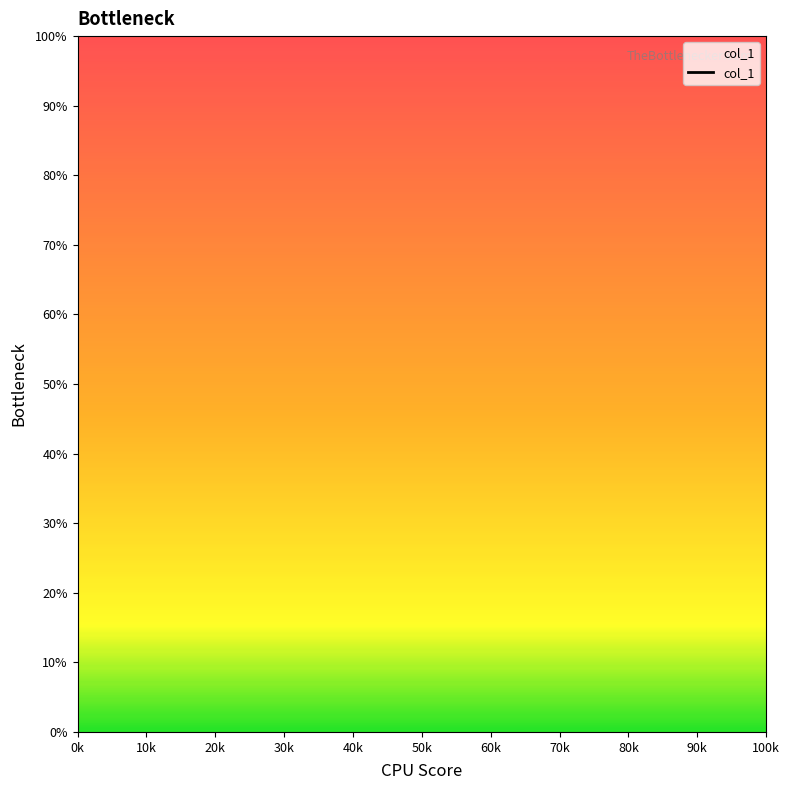

What position from the left is 20k?

2